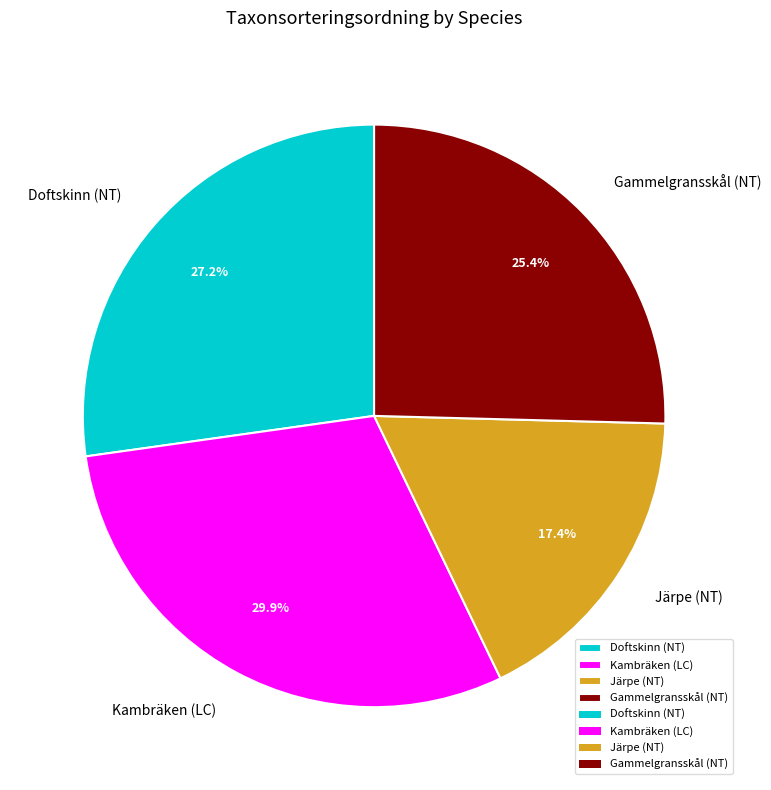

Is it true that Kambräken (LC) is 30% of the pie?

True